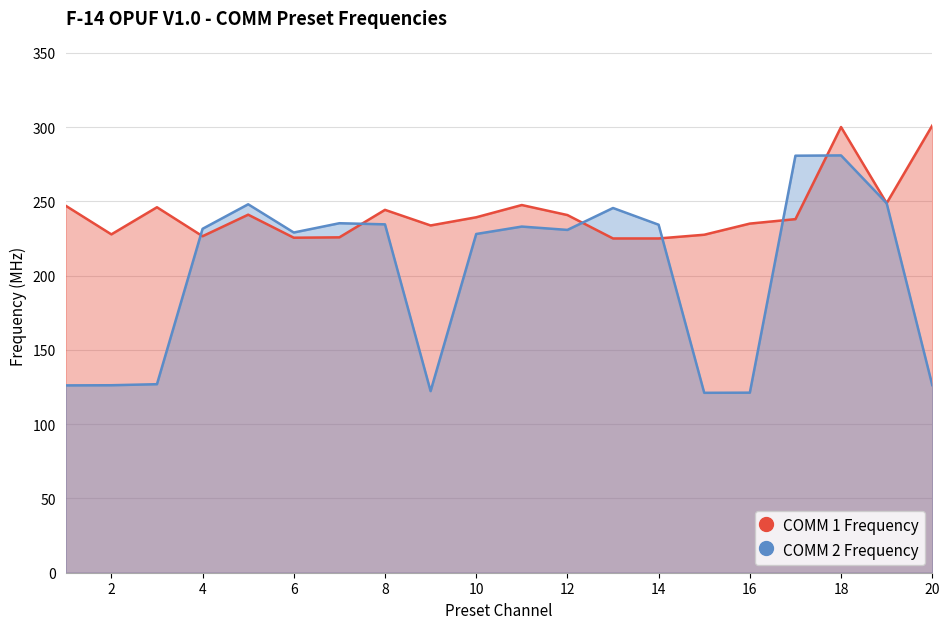

True or false: COMM 1 Frequency has a value of 170.6 at 20.

False